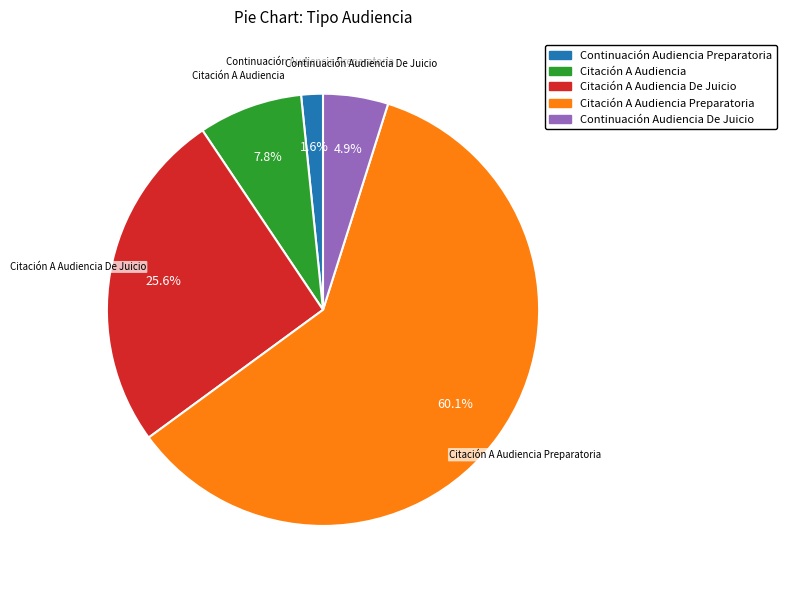

Which slice represents more than half of the pie?

Citación A Audiencia Preparatoria